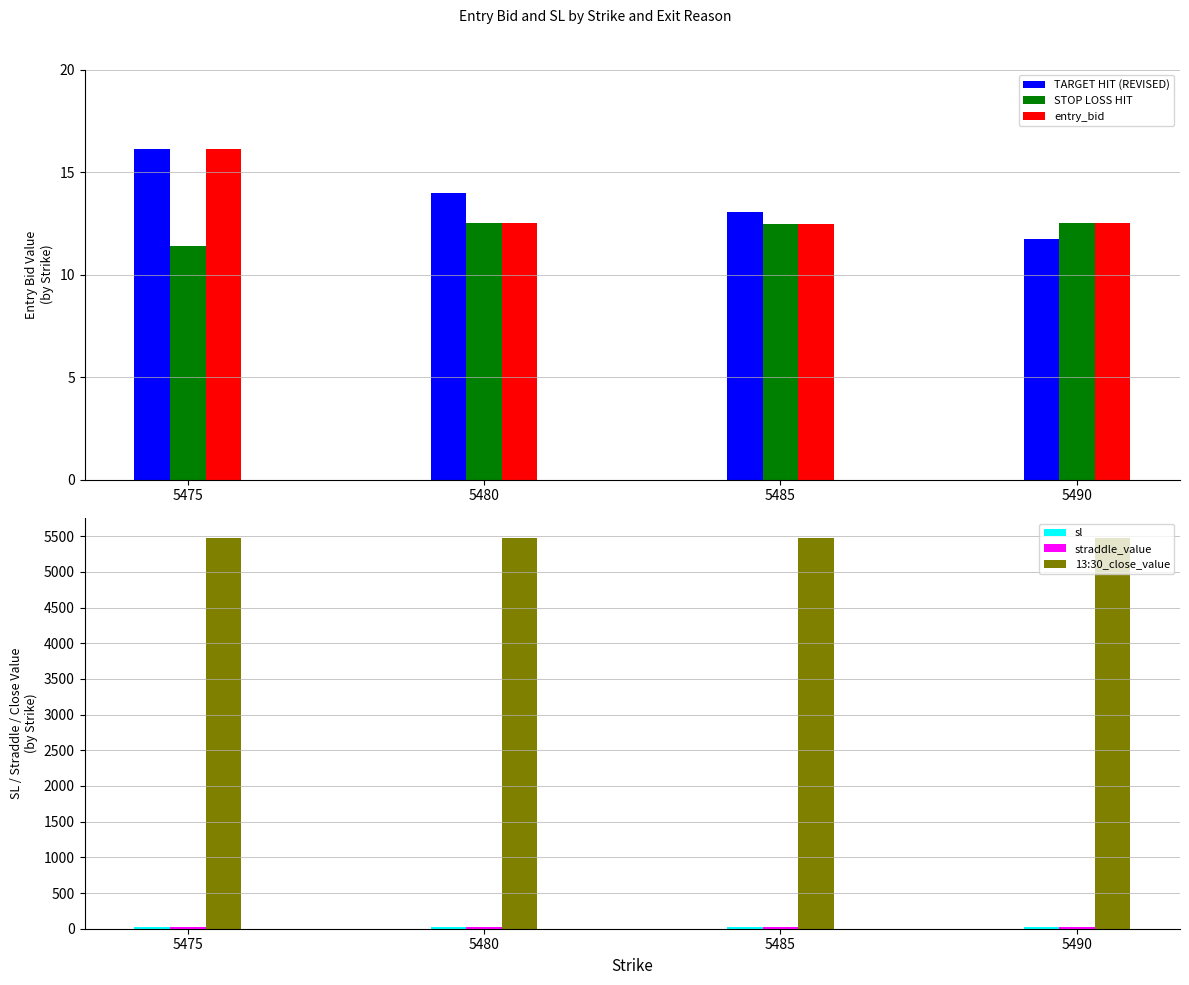

At which category does the chart reach its minimum across all series?

5475